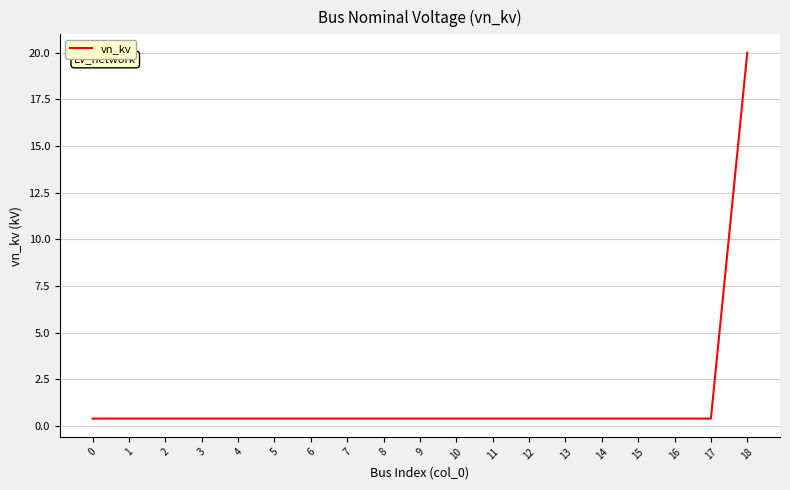

What is the difference between the maximum and minimum values?

19.6